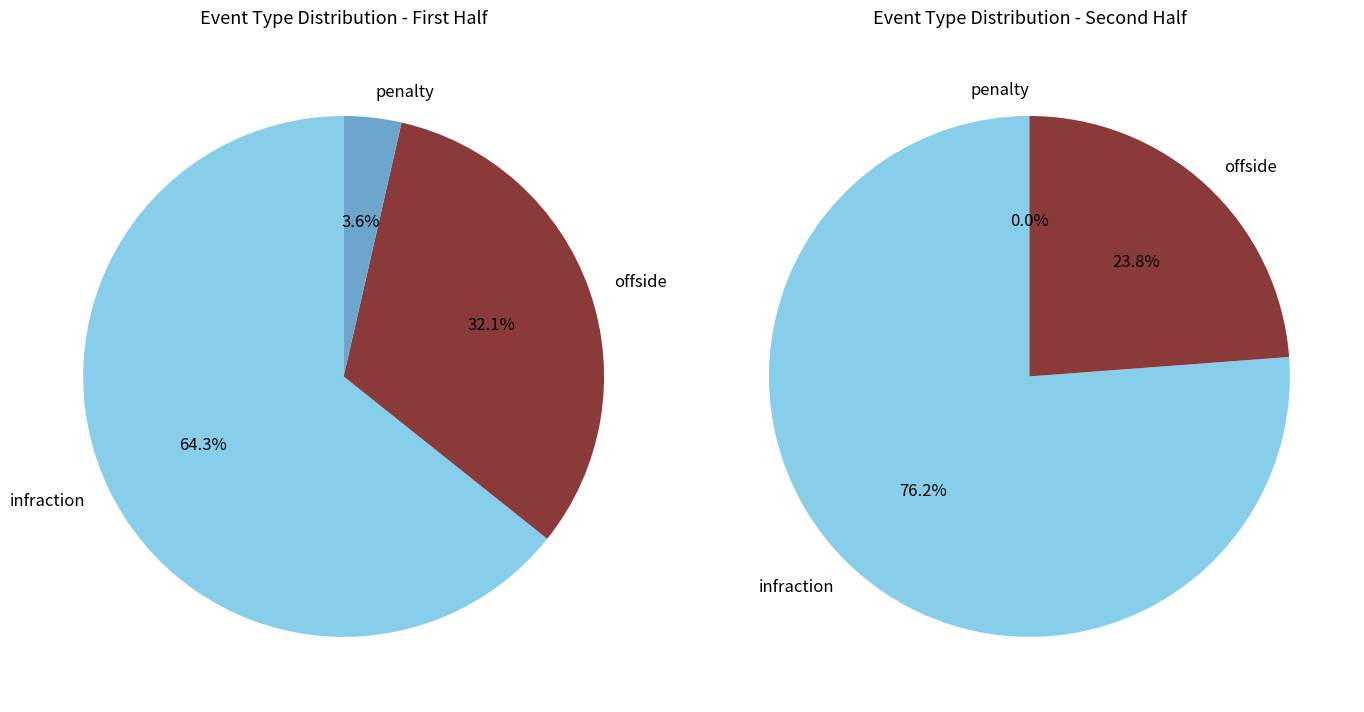

What percentage is NOT represented by penalty?

98.0%